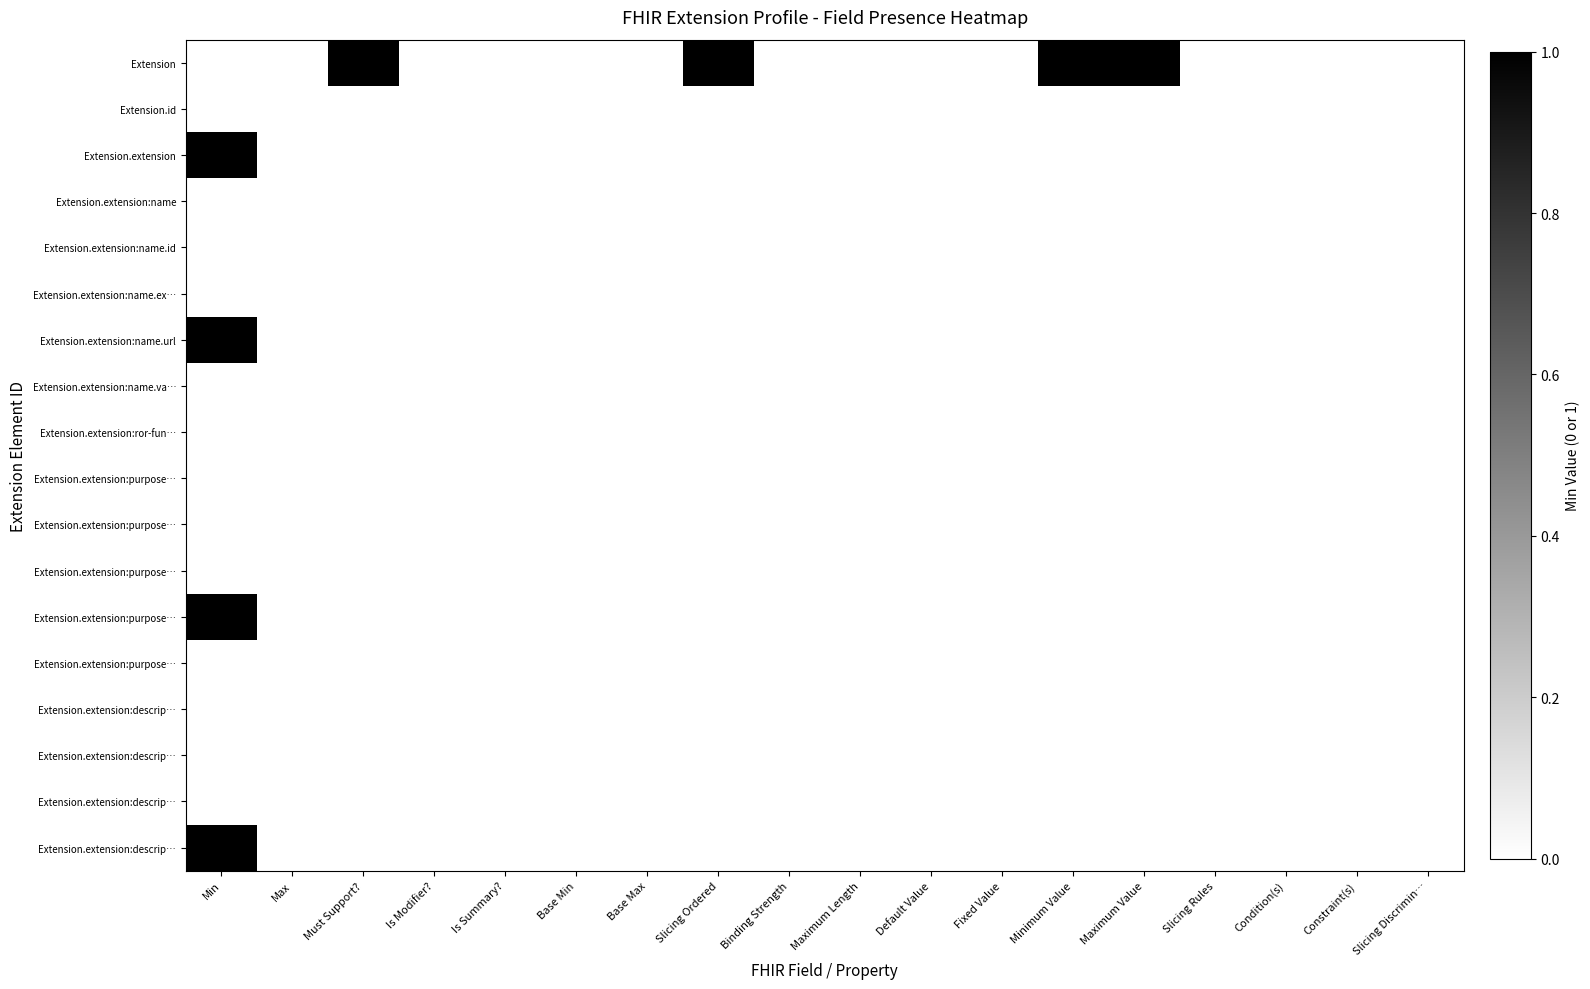

Between Maximum Length and Is Summary?, which is larger?

Maximum Length